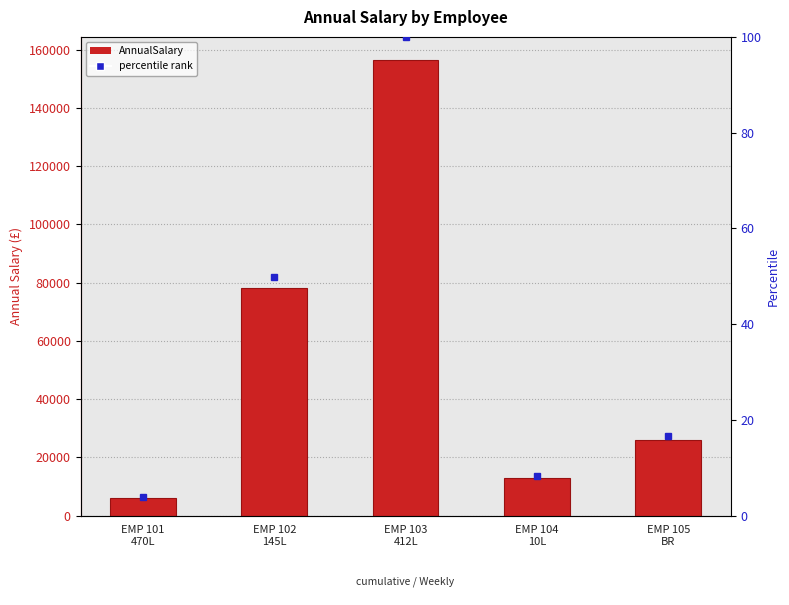

What is the smallest value displayed?

6240.0